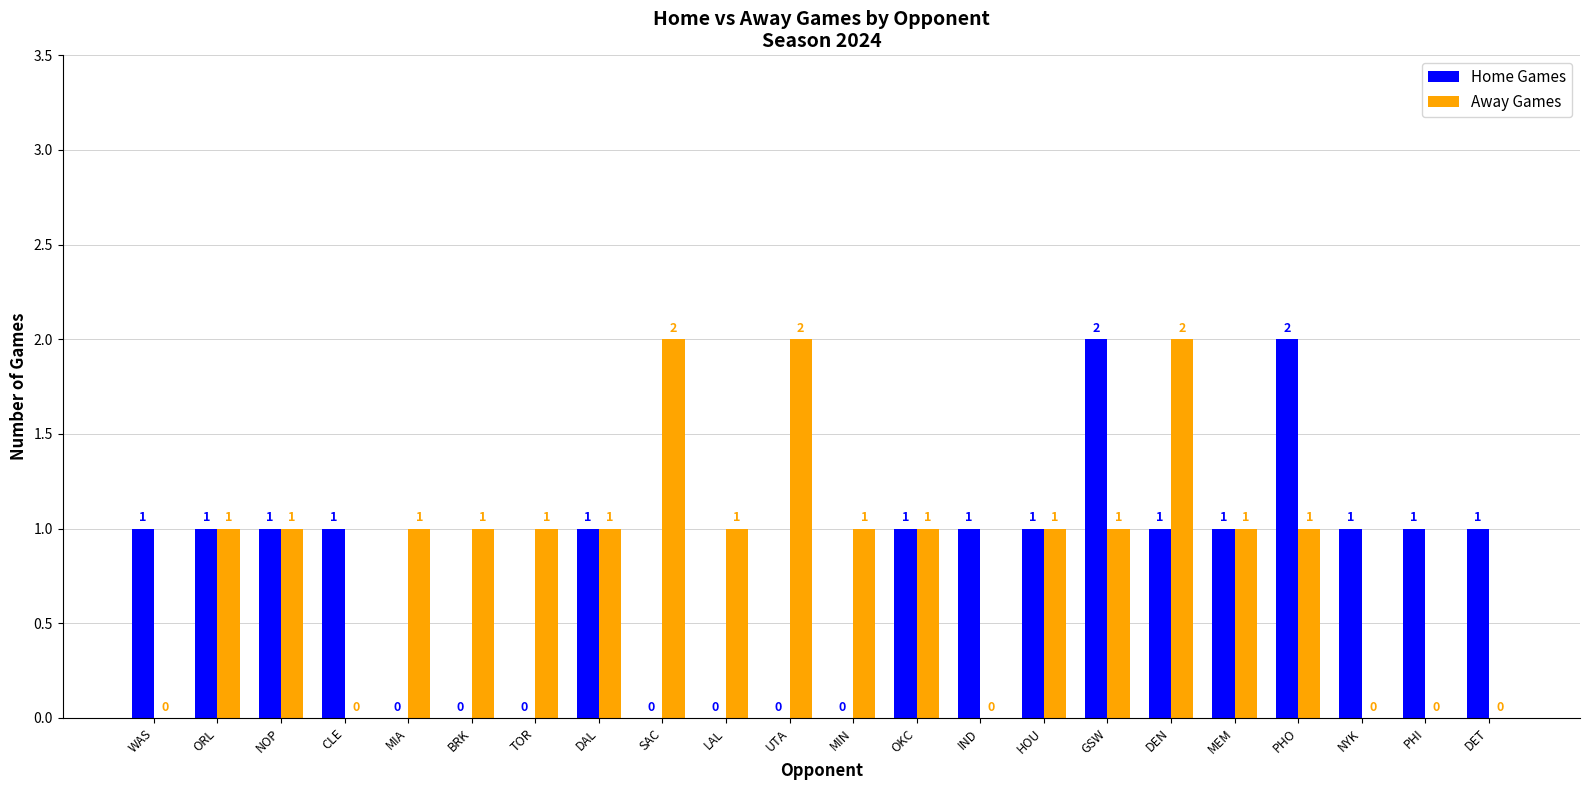

Does the chart contain stacked bars?

No